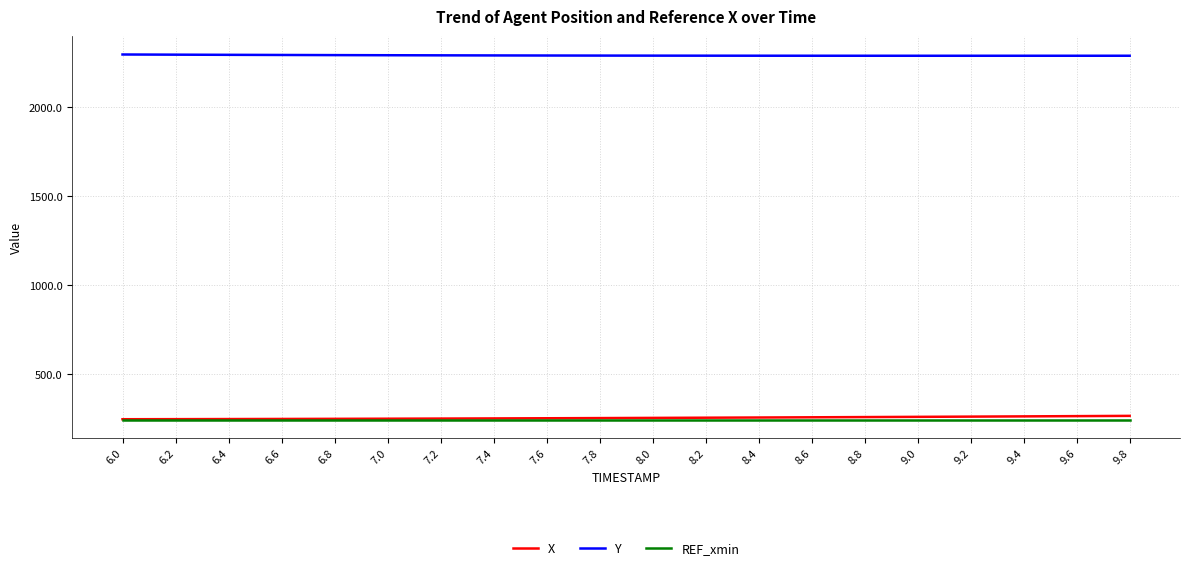

True or false: X has a value of 130.1 at 7.2.

False